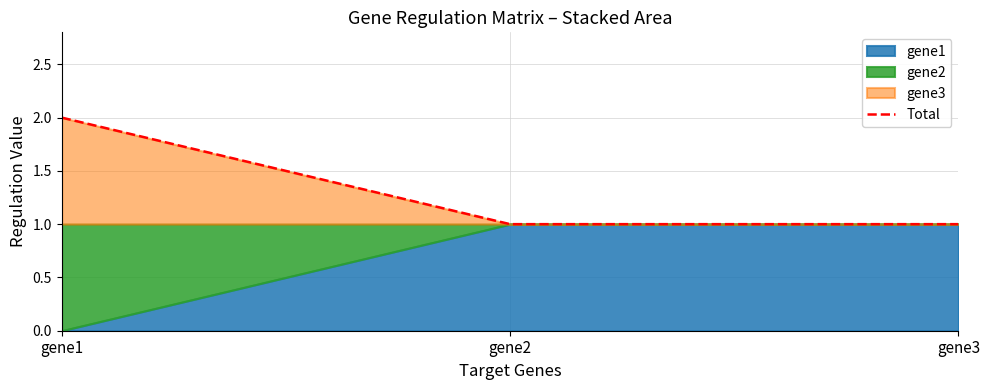

List the labels in order of value, largest first.

gene1, gene2, gene3